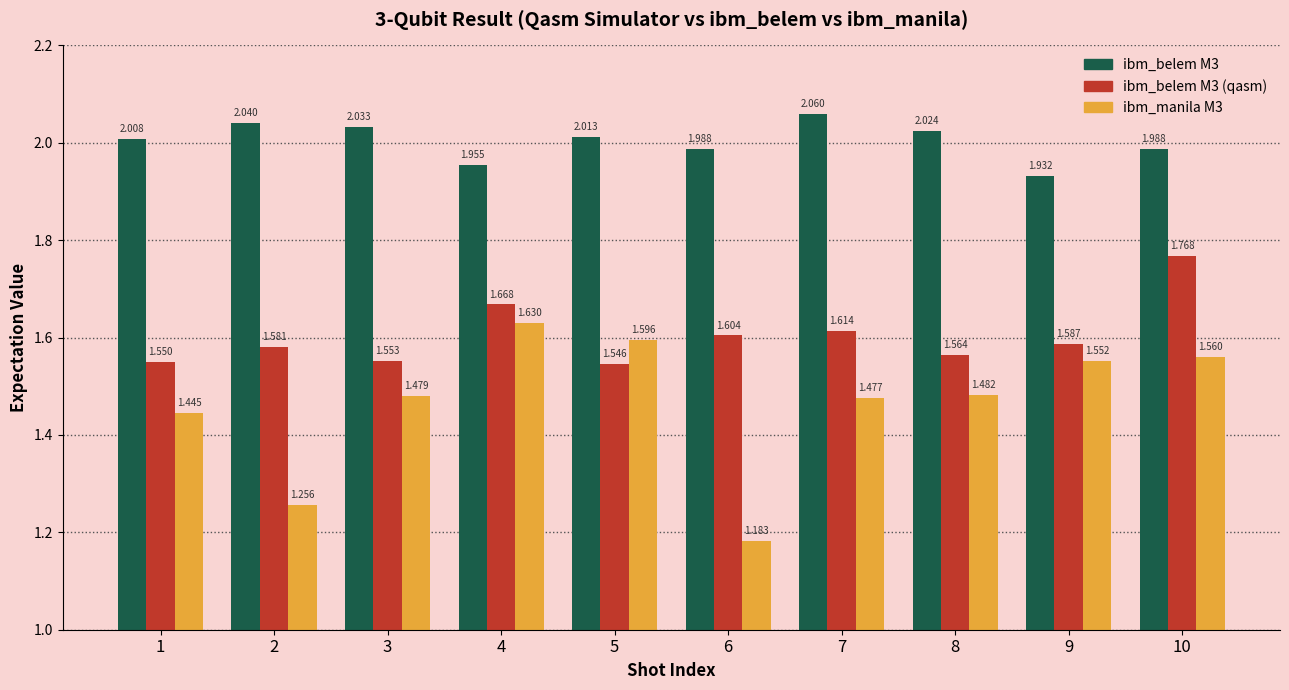

Is it true that ibm_belem M3 equals 0.7 at 2?

False